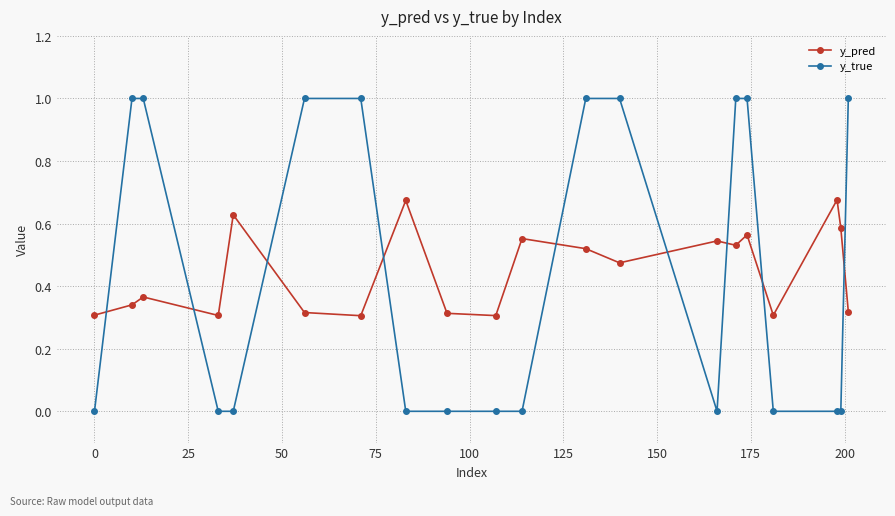

What is the sum of all y_true values?

9.0